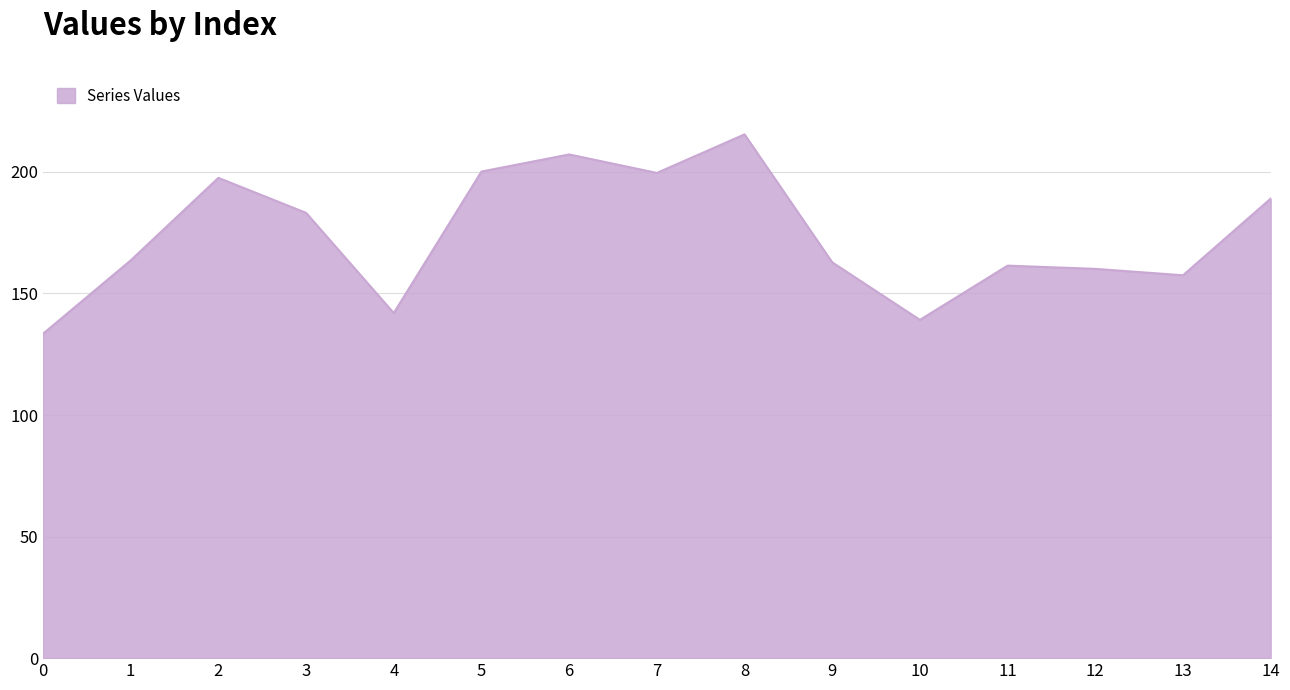

What value does the data have at 4?

141.9